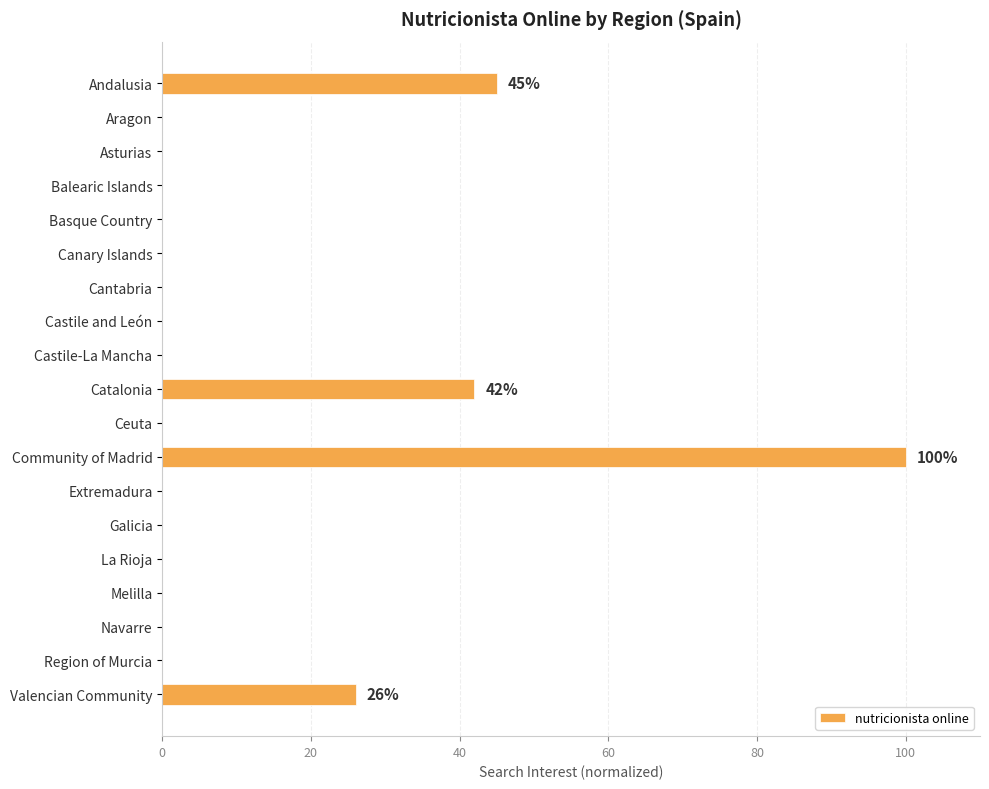

Between Cantabria and Catalonia, which is larger?

Catalonia